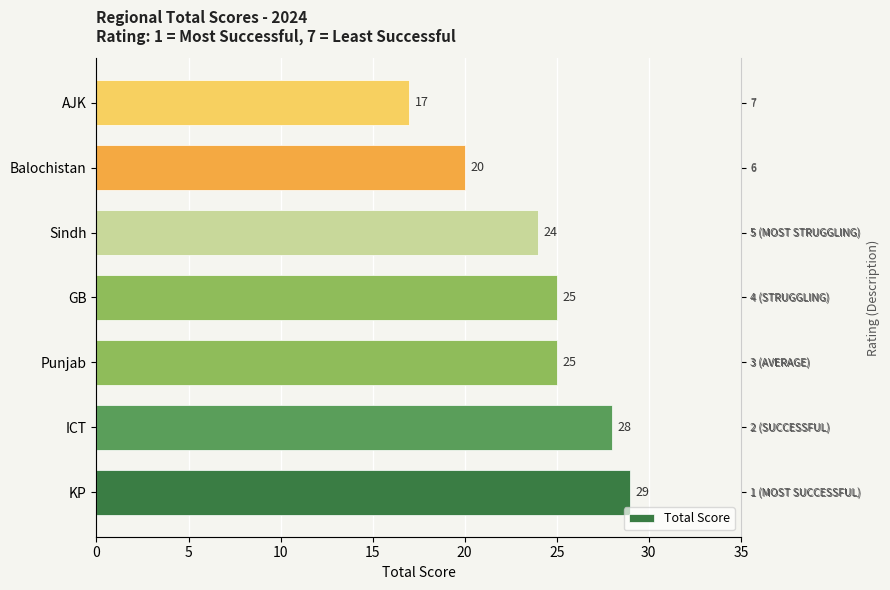

What is the minimum value shown in the chart?

17